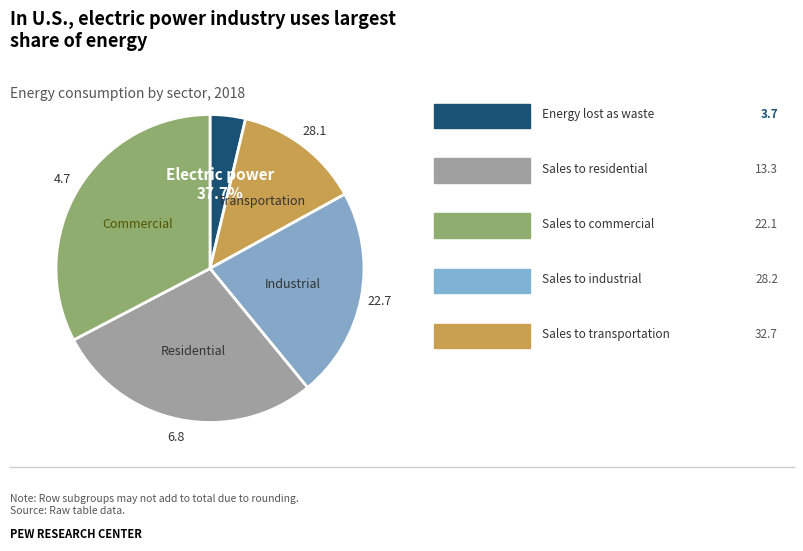

Is it true that 1.0 is 13% of the pie?

True